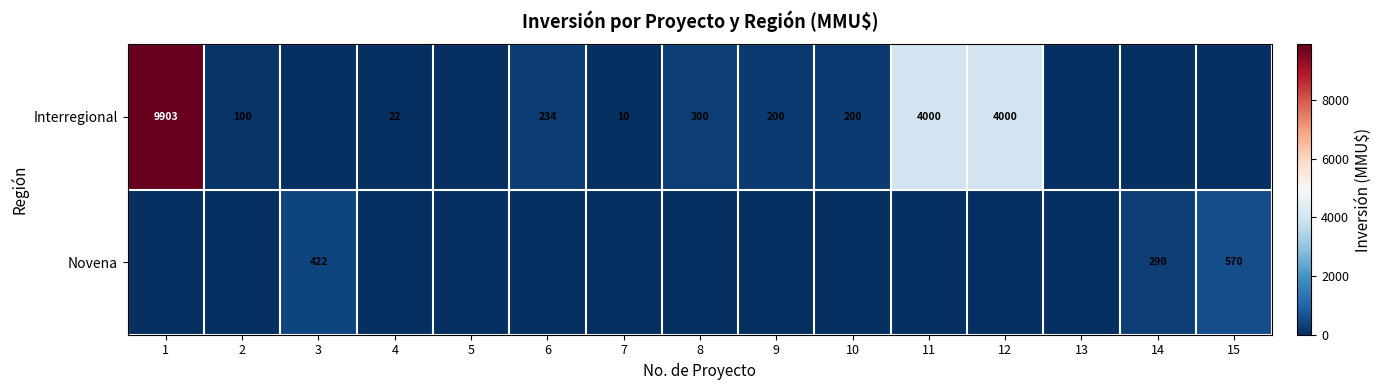

True or false: Interregional has a value of 420 at 8.

False